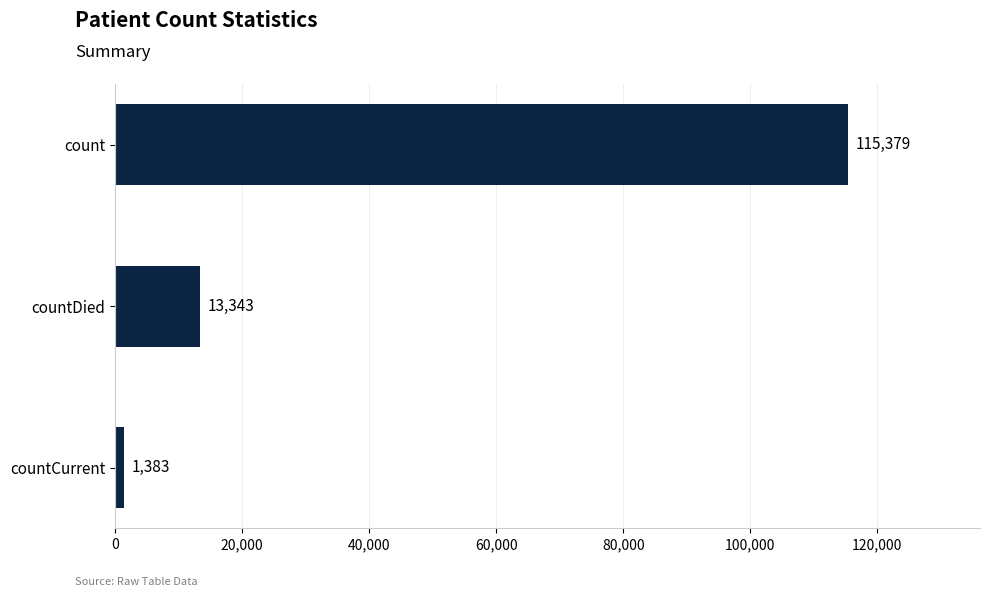

What is the average value?

43368